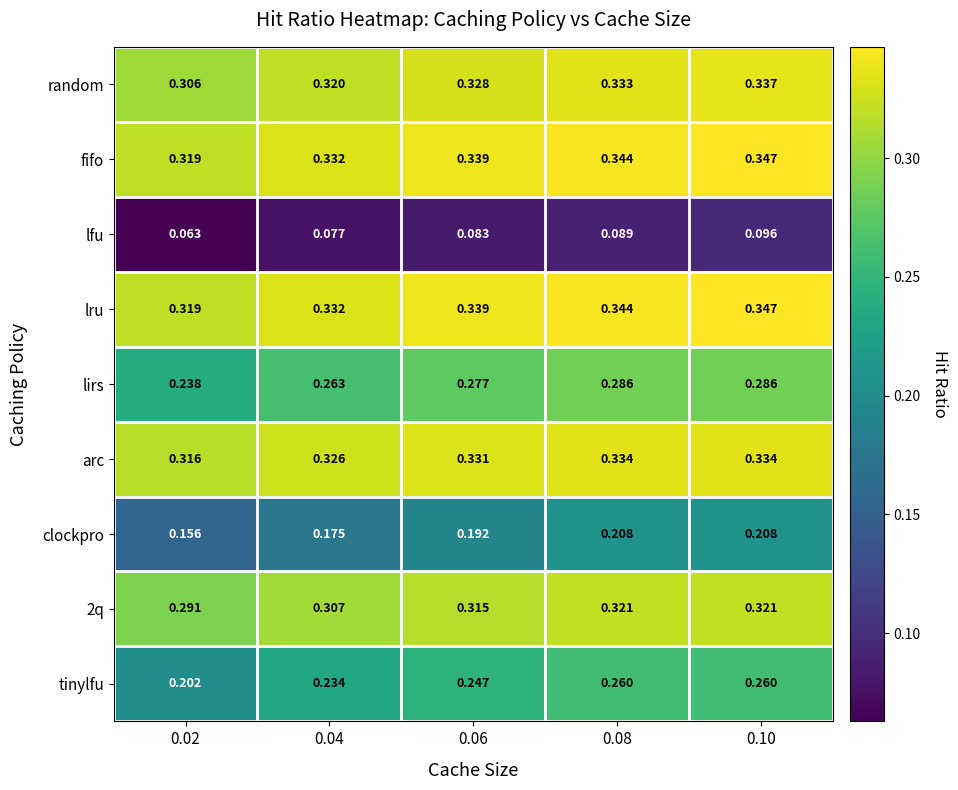

Which series has the largest range (max minus min)?

tinylfu